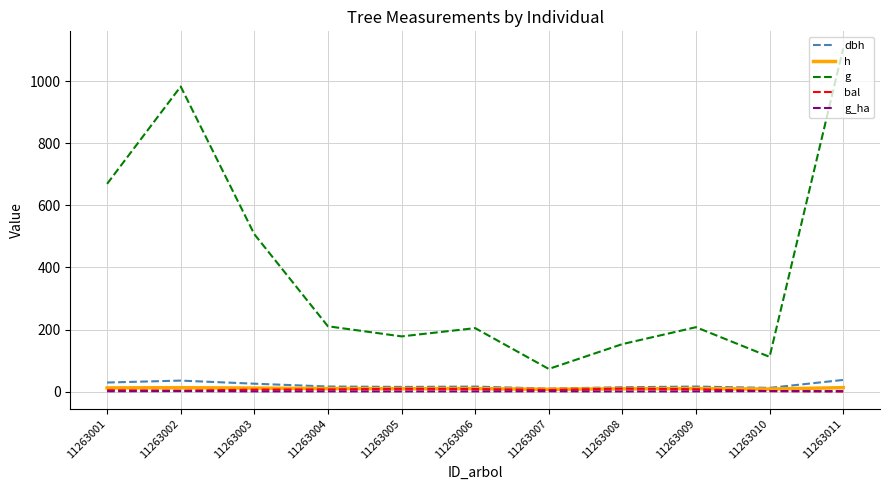

What are all the series names shown in the legend?

dbh, h, g, bal, g_ha